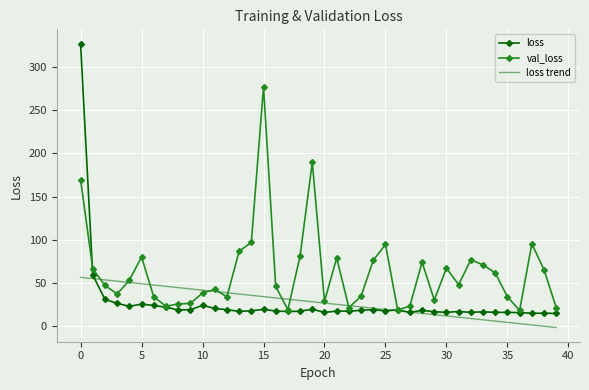

Count the number of data series in this chart.

3